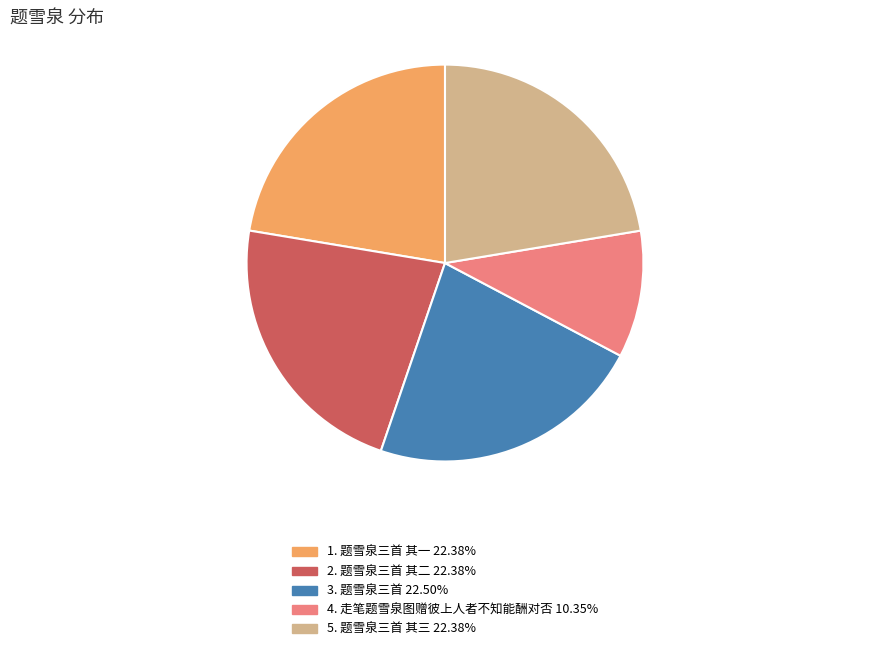

Does any single category account for the majority?

No